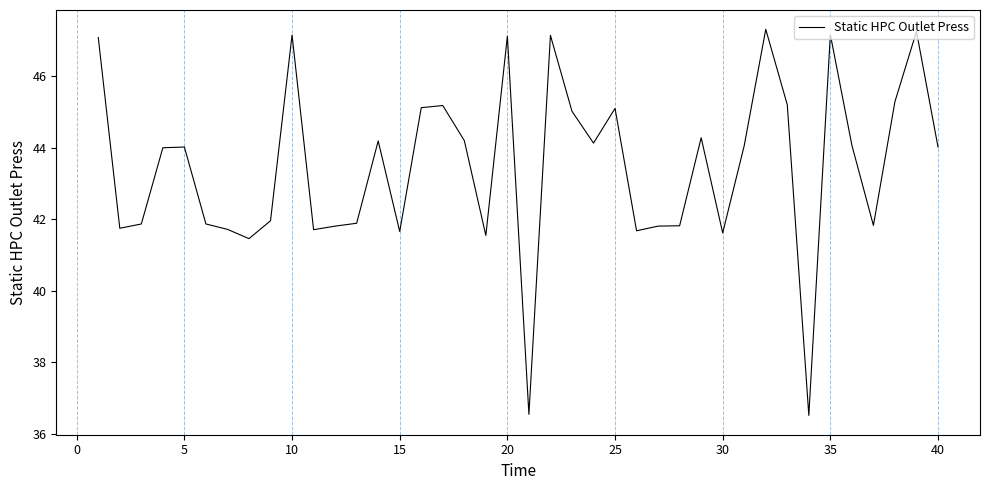

What is the greatest value displayed?

47.3